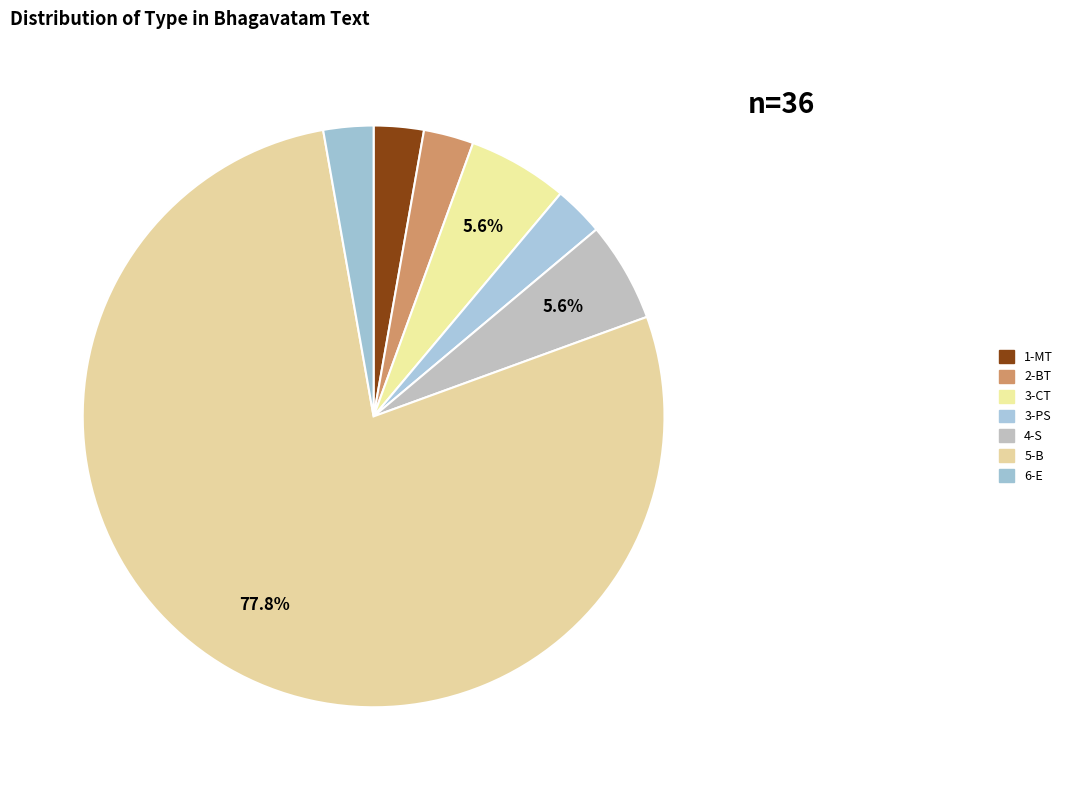

How many slices are in this pie chart?

7